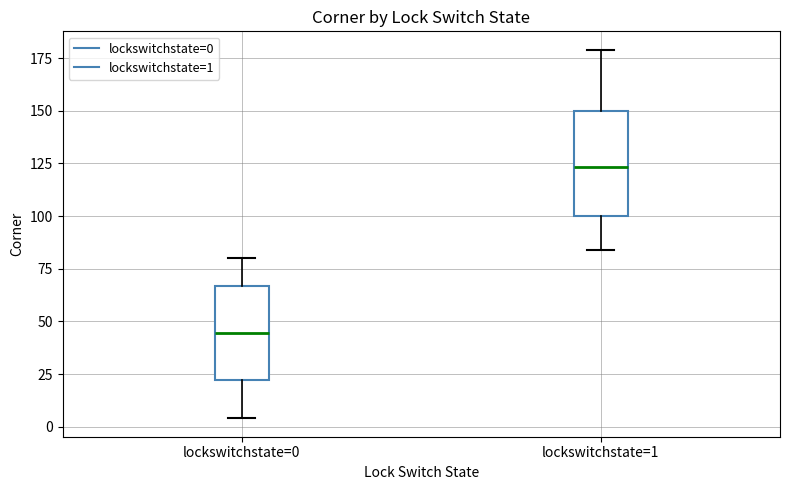

Reading left to right, read every box against the y-axis: the position of its median line, the range the box covers, and the ends of its whiskers. The values are not printed on the chart, so give them approximately, as read against the axis.

lockswitchstate=0: median 45, box 20 to 65, whiskers 5 to 80
lockswitchstate=1: median 125, box 100 to 150, whiskers 85 to 180